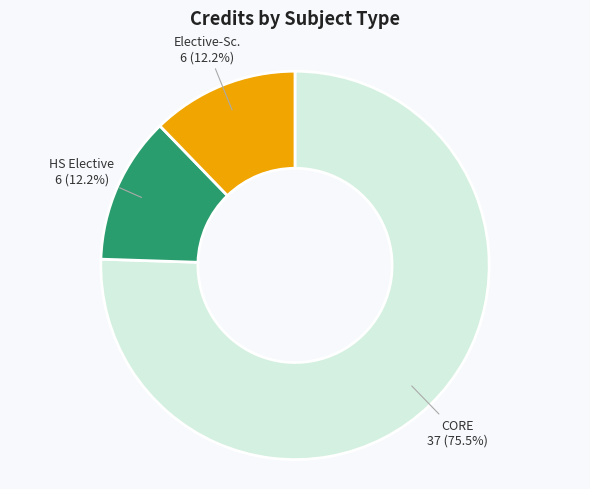

To the nearest percent, what is the difference between the largest and smallest slice percentages?

63%